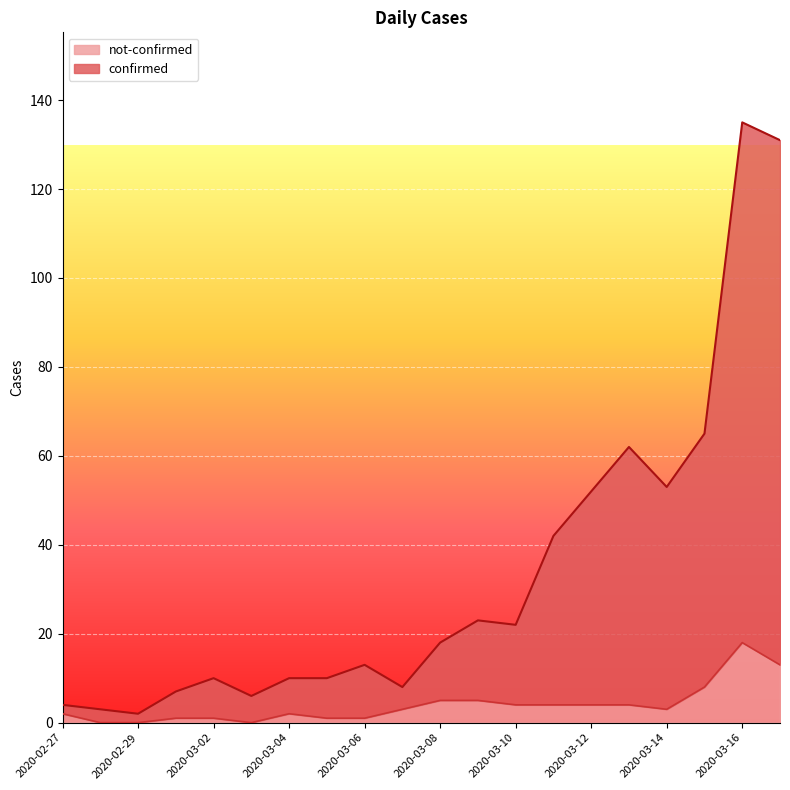

Which category has the lowest value in the confirmed series?

2020-02-29